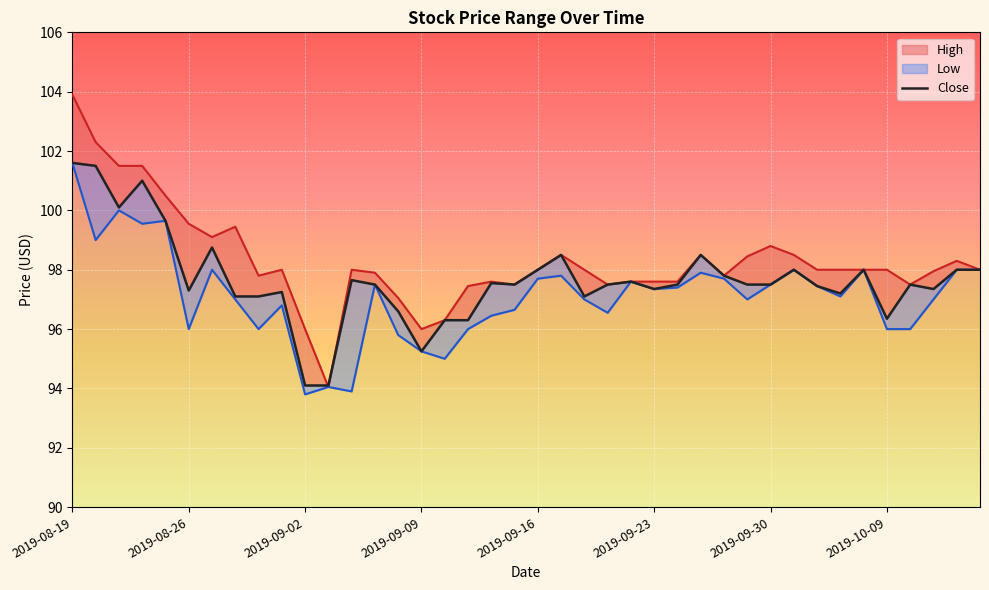

The value at 2019-09-09 is 66.3. True or false?

False